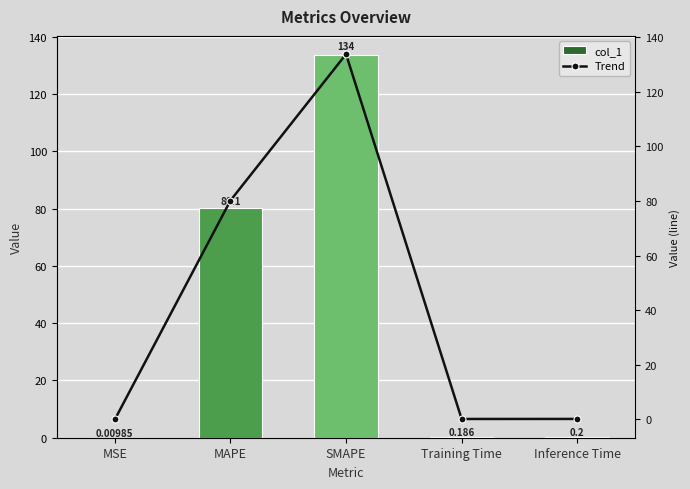

Where is col_1 nearest to the value 66?

MAPE